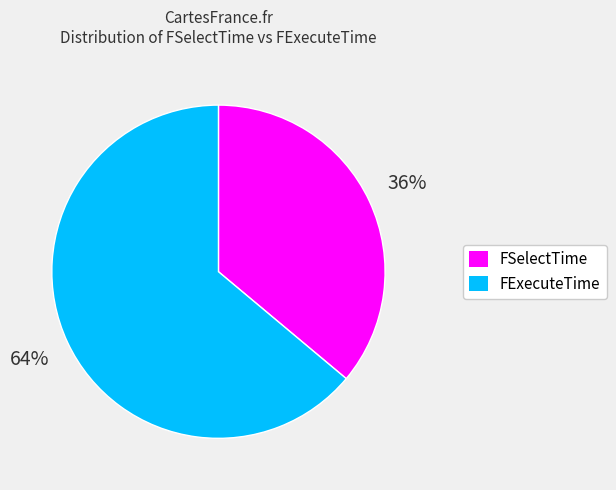

Is it true that FExecuteTime is 14% of the pie?

False